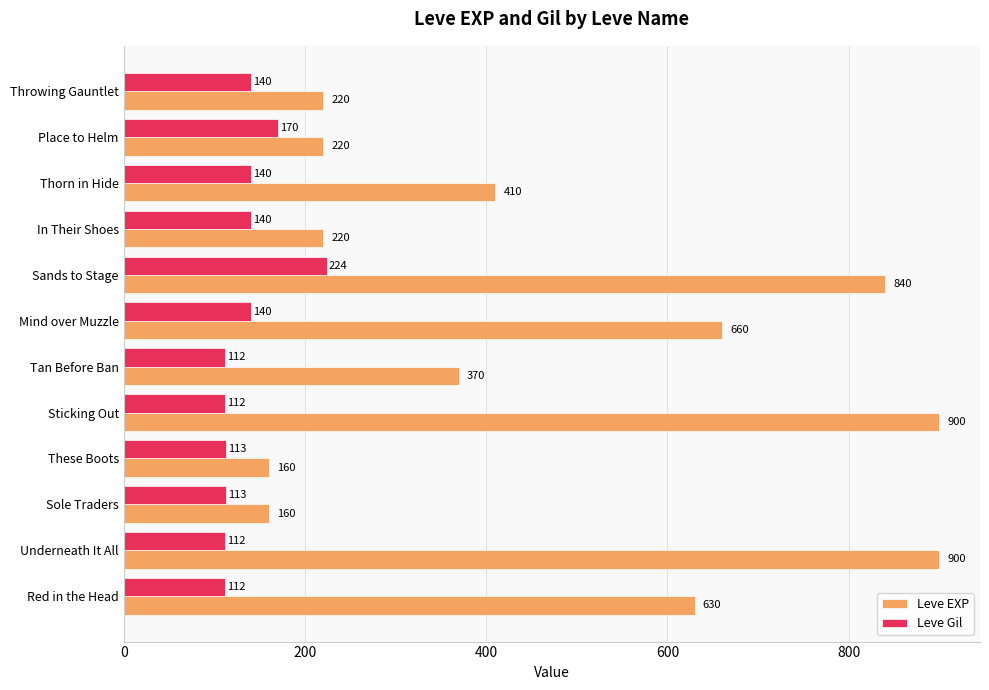

Is it true that Leve Gil equals 193 at Mind over Muzzle?

False